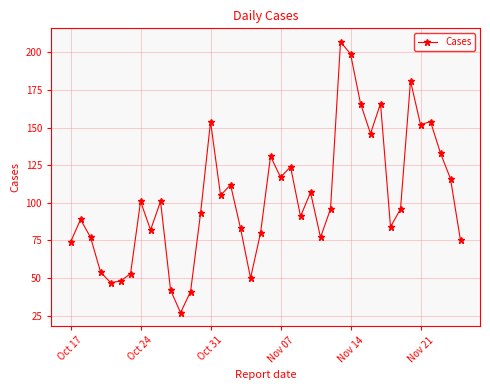

What is the minimum value shown in the chart?

27